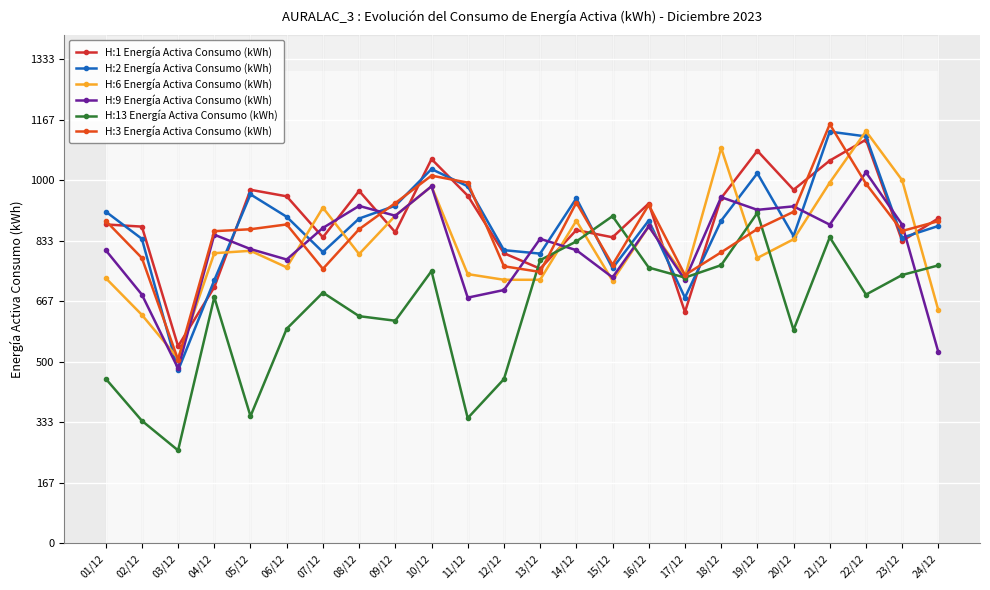

What is the label of the 4th point from the left?

04/12